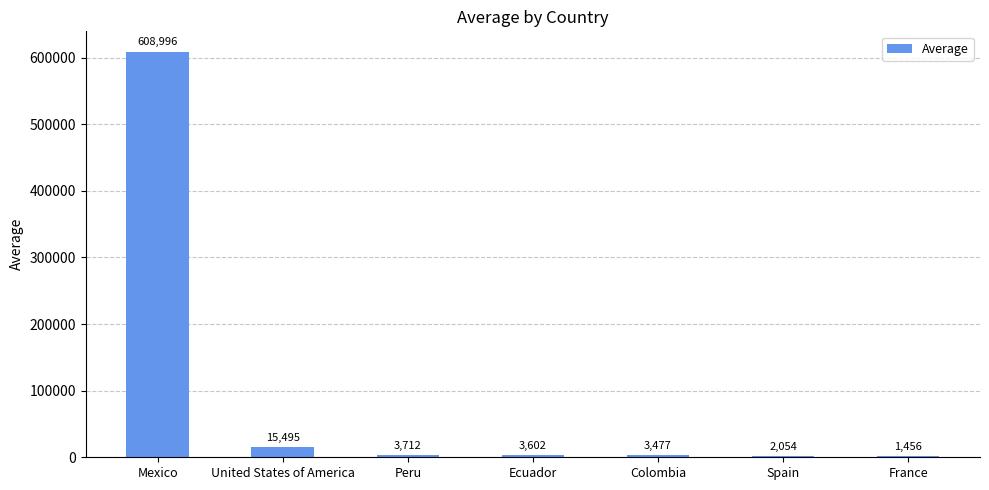

Reading left to right, what are all the values shown in this chart?

Mexico=608996	United States of America=15495	Peru=3712	Ecuador=3602	Colombia=3477	Spain=2054	France=1456